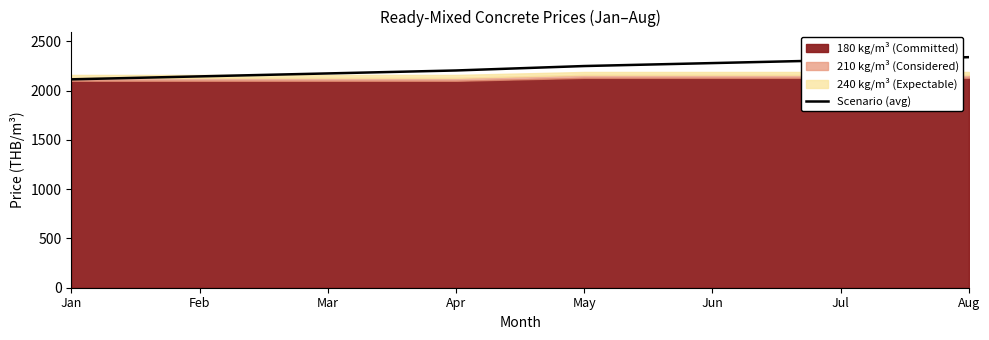

What is the difference between the values at Feb and Jan?

30